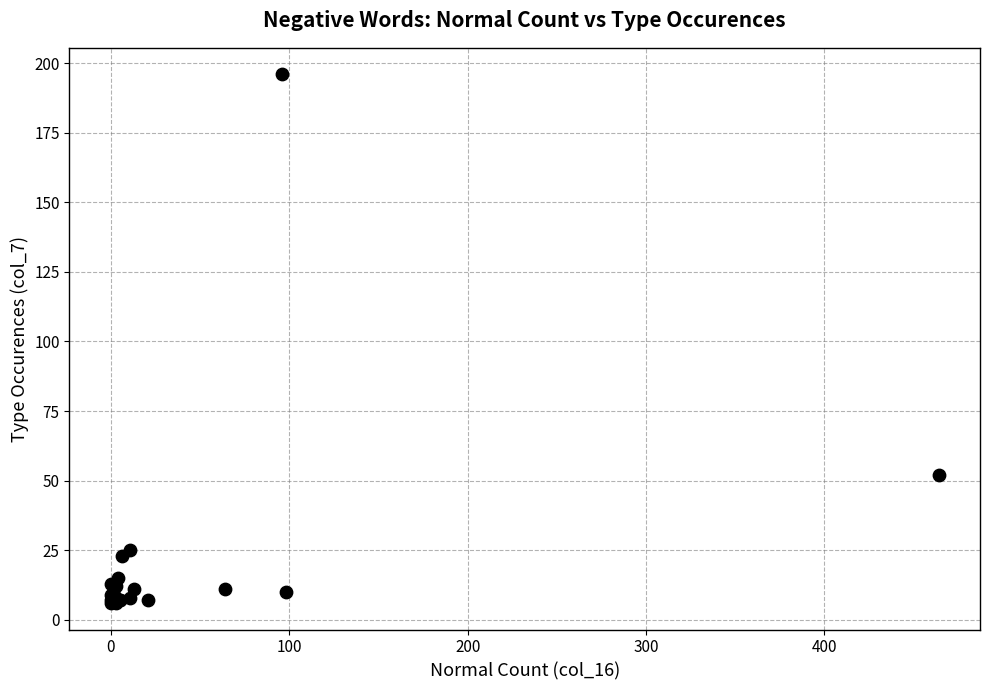

What Y value in the scatter plot is closest to 101?

52